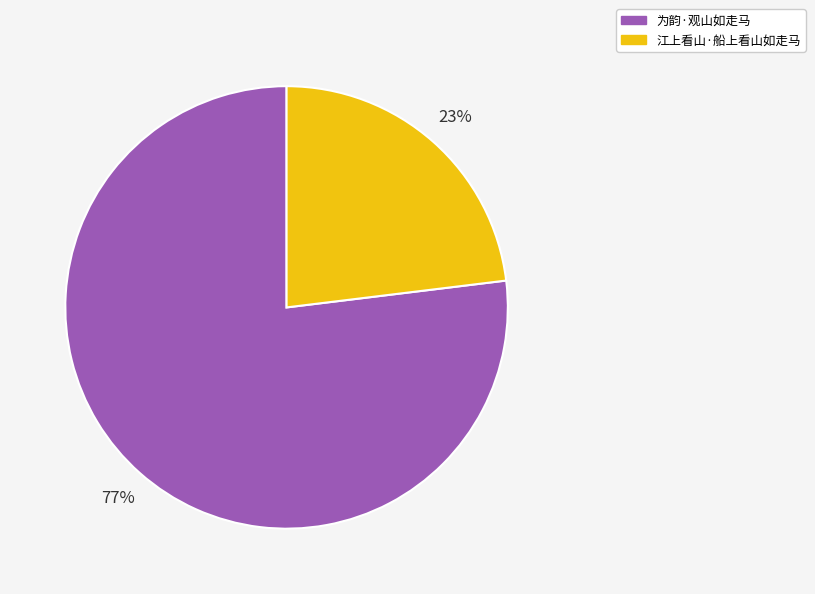

What is the majority slice?

为韵·观山如走马